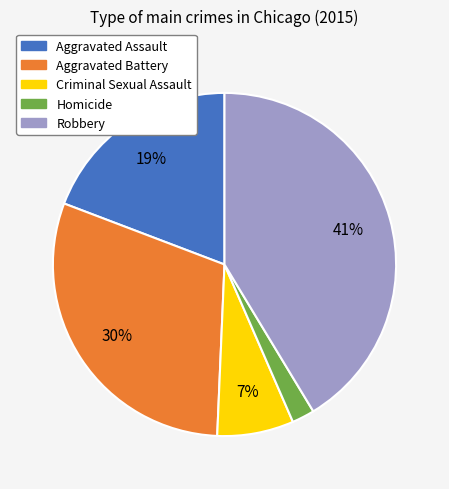

Is Criminal Sexual Assault the majority of the pie?

No